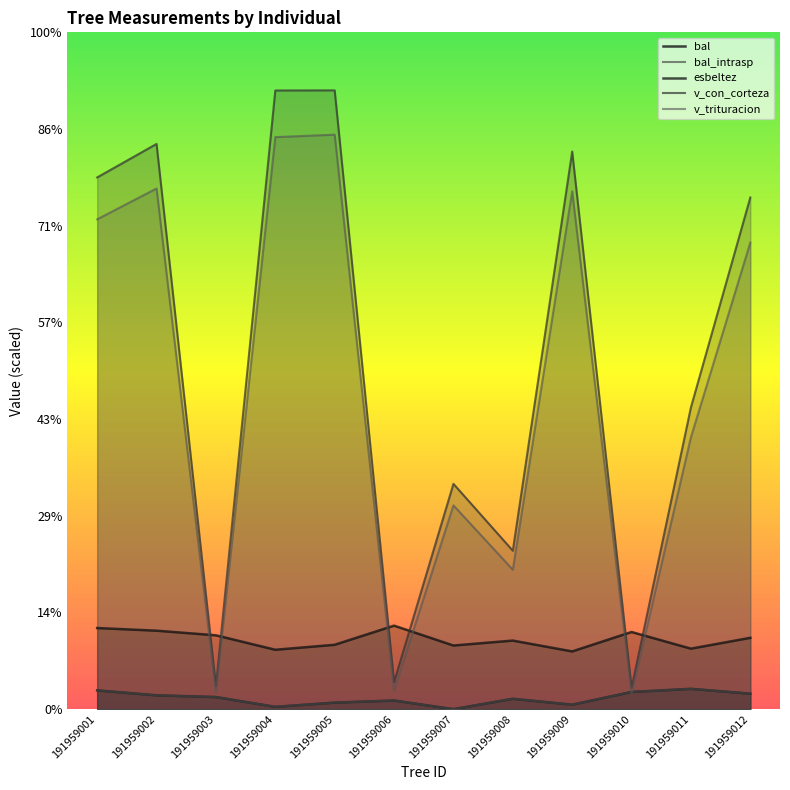

What is the sum of all esbeltez values?

434.4